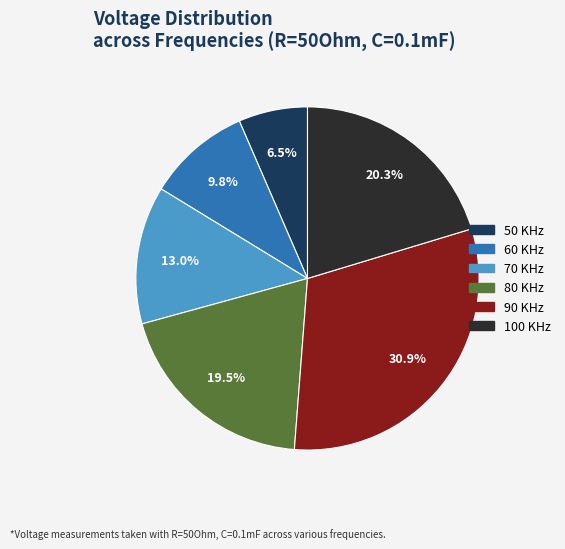

Rank the categories by value from lowest to highest.

50 KHz, 60 KHz, 70 KHz, 80 KHz, 100 KHz, 90 KHz